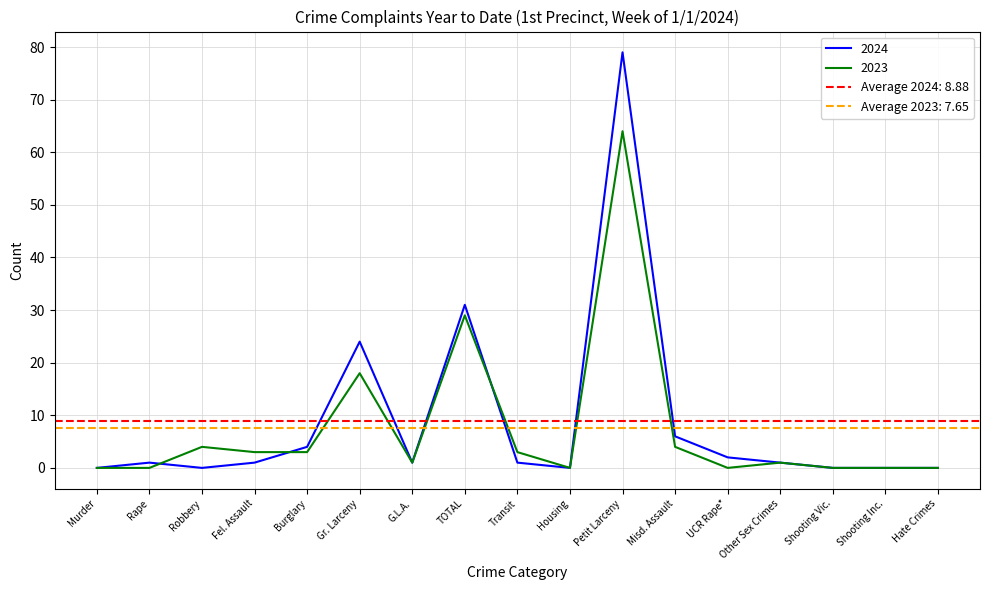

What is the value of the 2023 point at the 11th from the left?

64